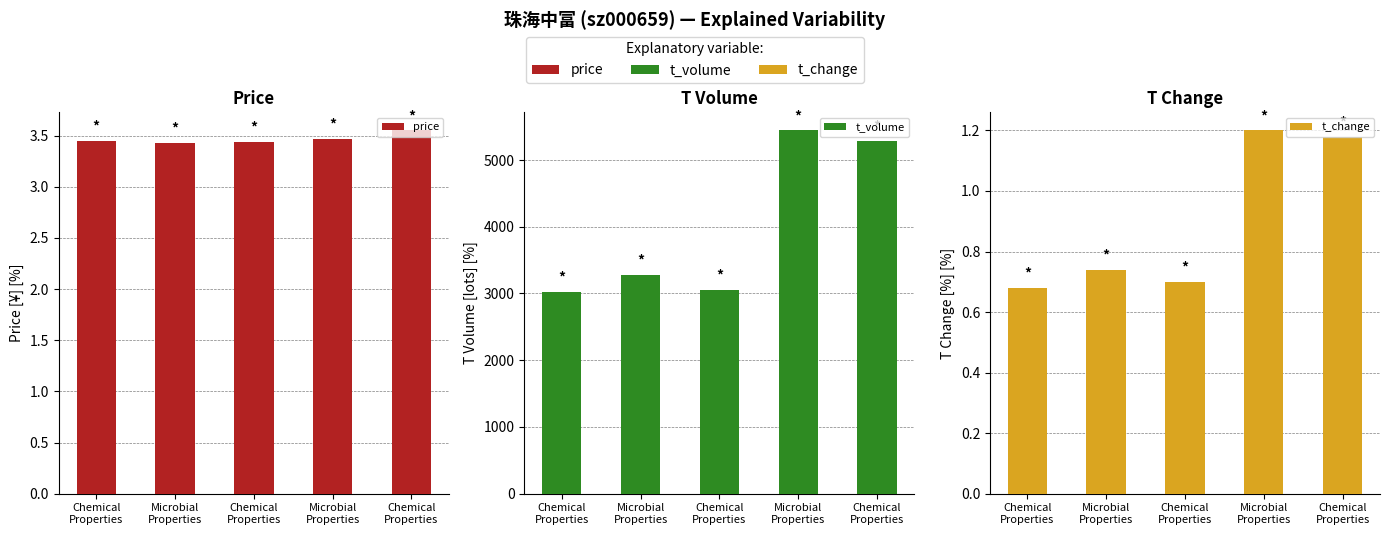

What is the maximum value shown in the chart?

5443.0